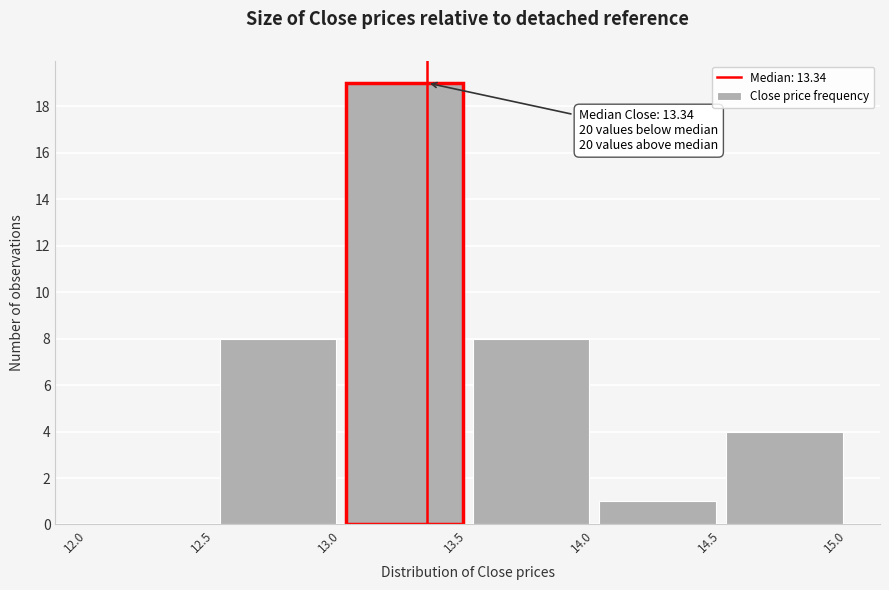

Over which range of the x-axis is the bar tallest?

13.0 to 13.5